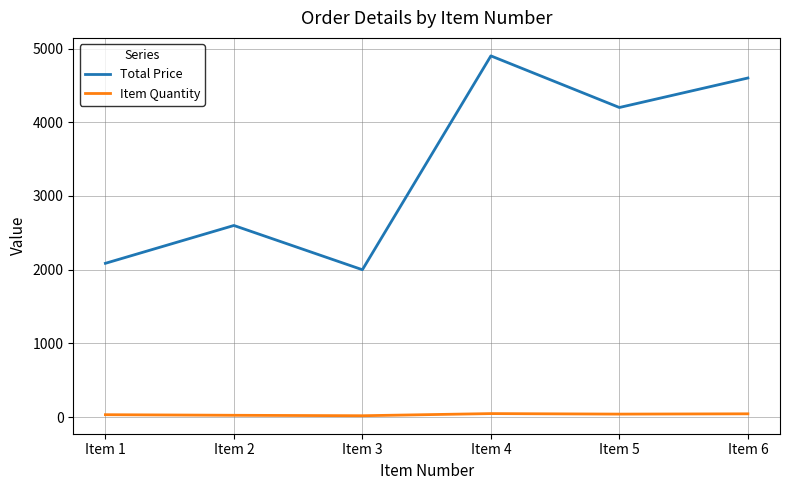

How many categories are shown in the chart?

6